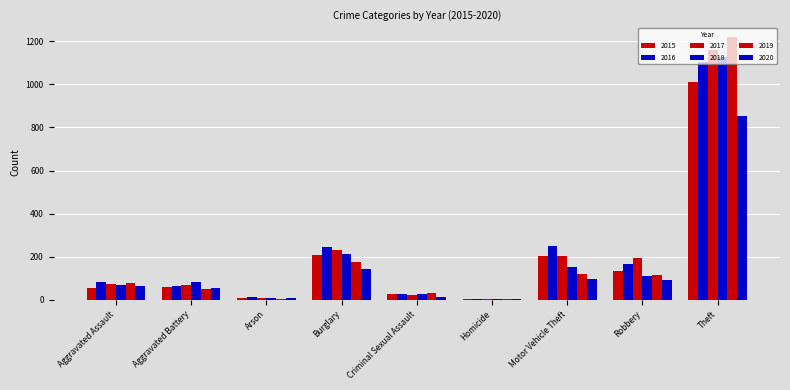

What is the sum of the 2016 values at Motor Vehicle Theft and Burglary?

492